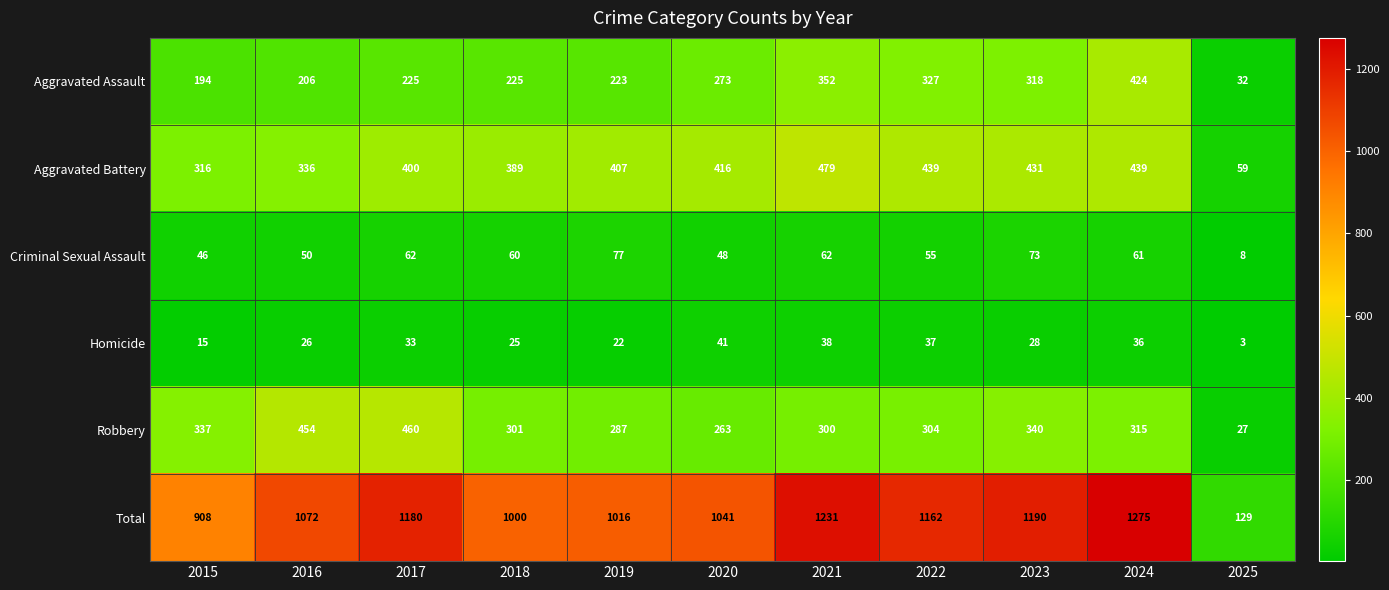

Rank the series at 2016 from highest to lowest value.

Total, Robbery, Aggravated Battery, Aggravated Assault, Criminal Sexual Assault, Homicide